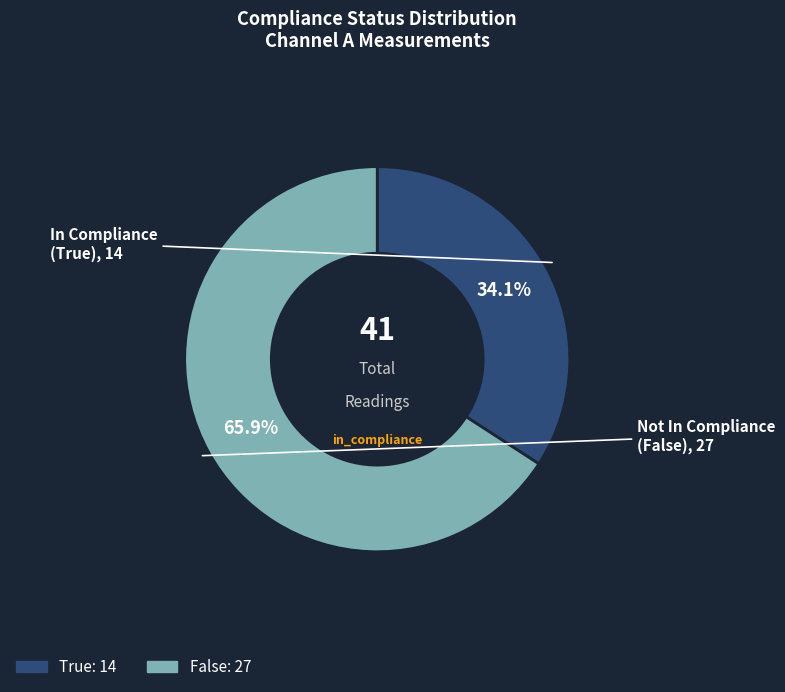

True or false: True accounts for 34% of the total.

True